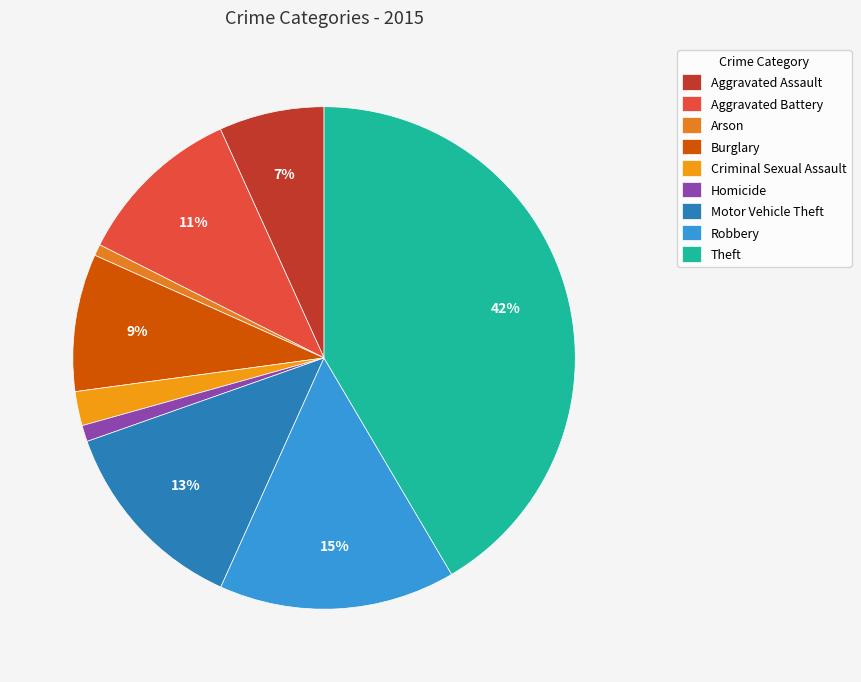

The Criminal Sexual Assault slice represents 2% of the pie. True or false?

True